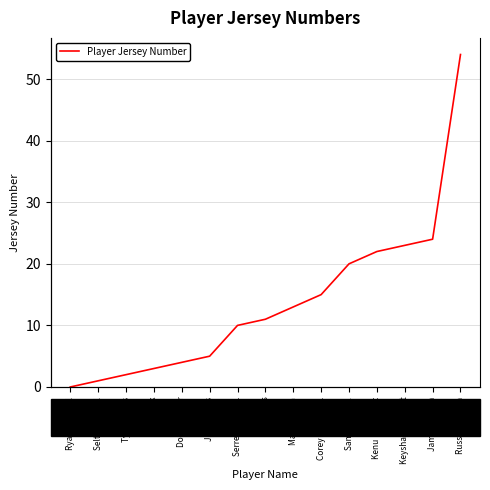

The value at Sam Hines Jr. is 20. True or false?

True